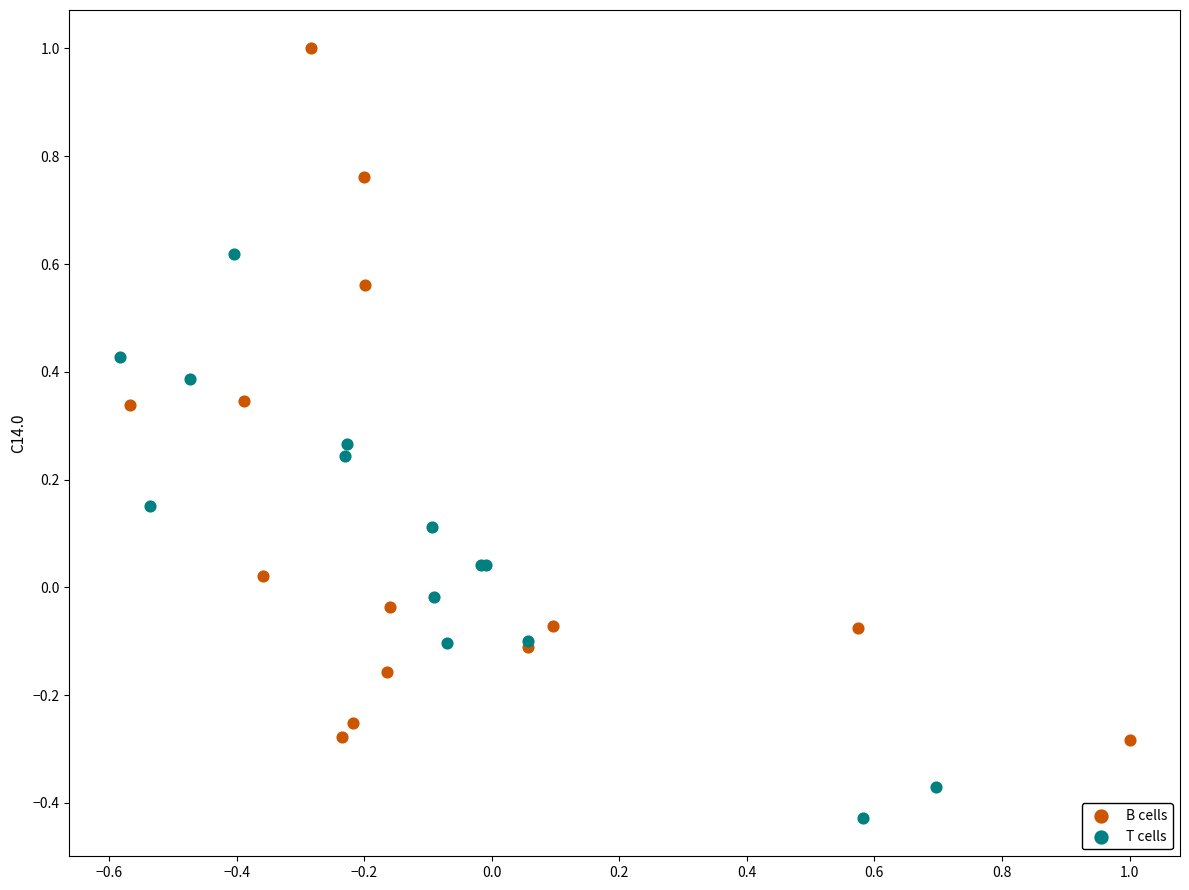

Which series contains the highest Y value?

B cells